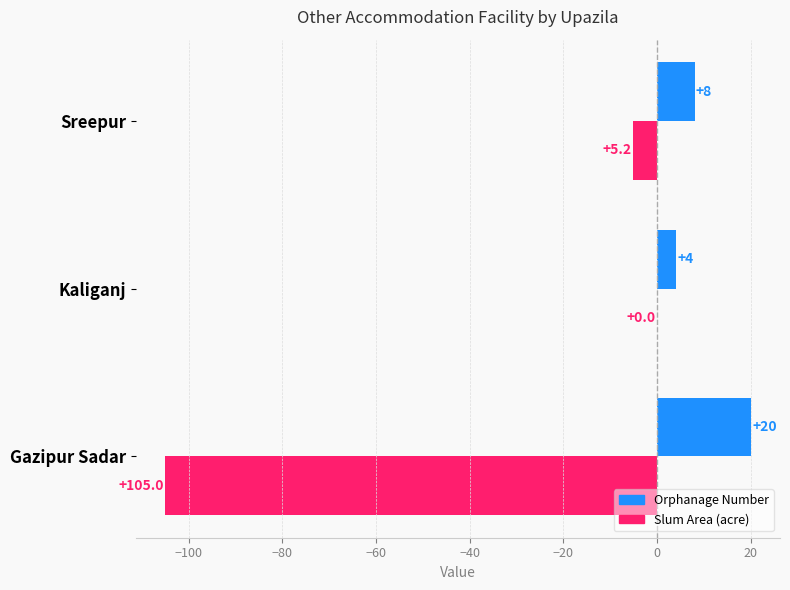

Read the Slum Area (acre) value at Gazipur Sadar.

-105.0